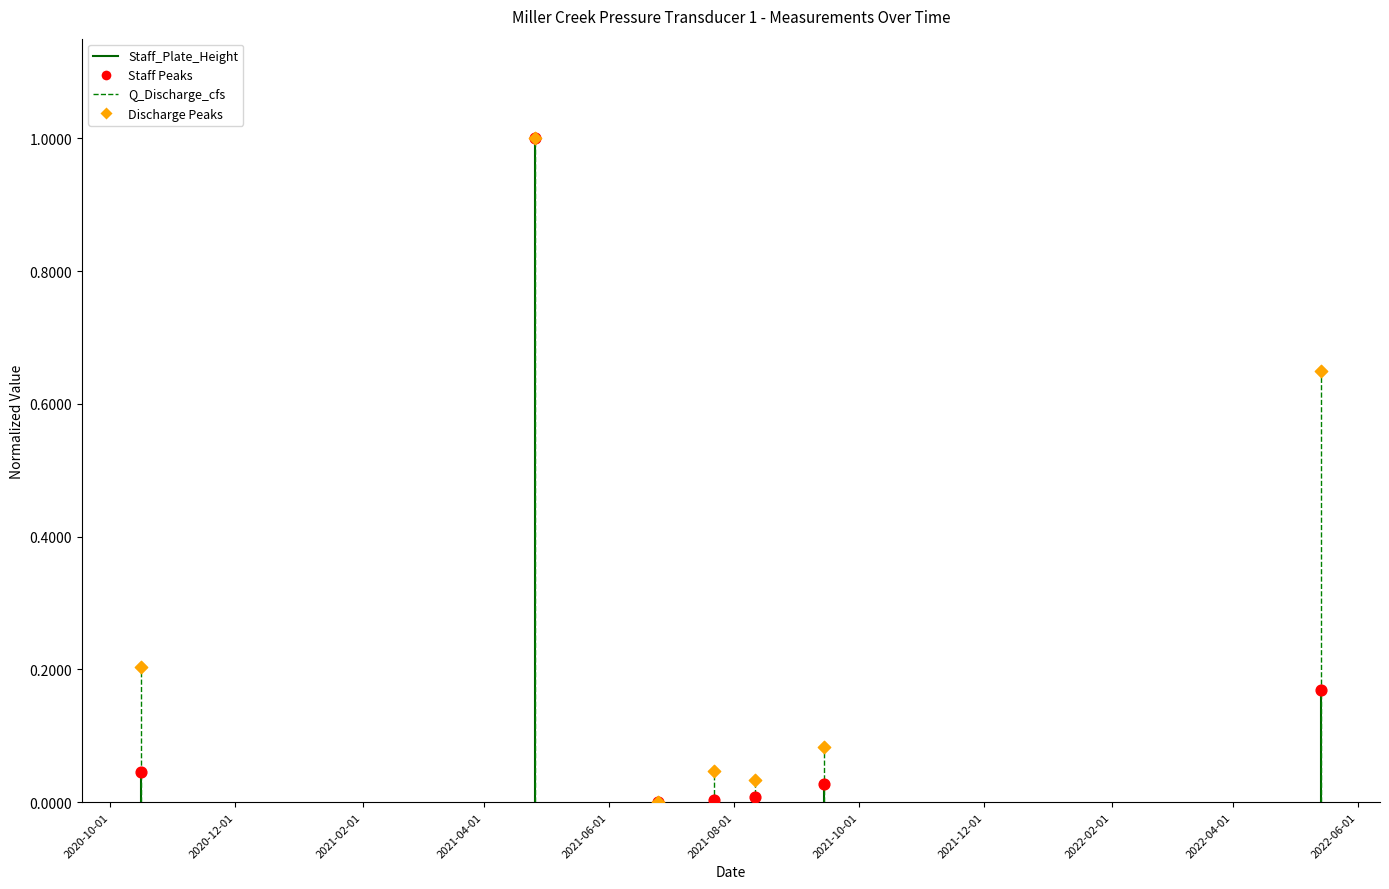

Which series has the widest spread of Y values?

Q_Discharge_cfs